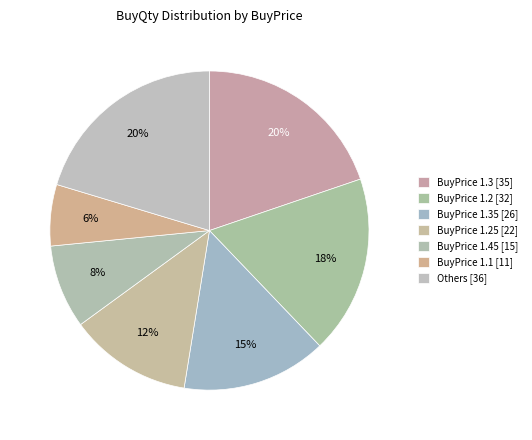

Is there a majority slice in this chart?

No